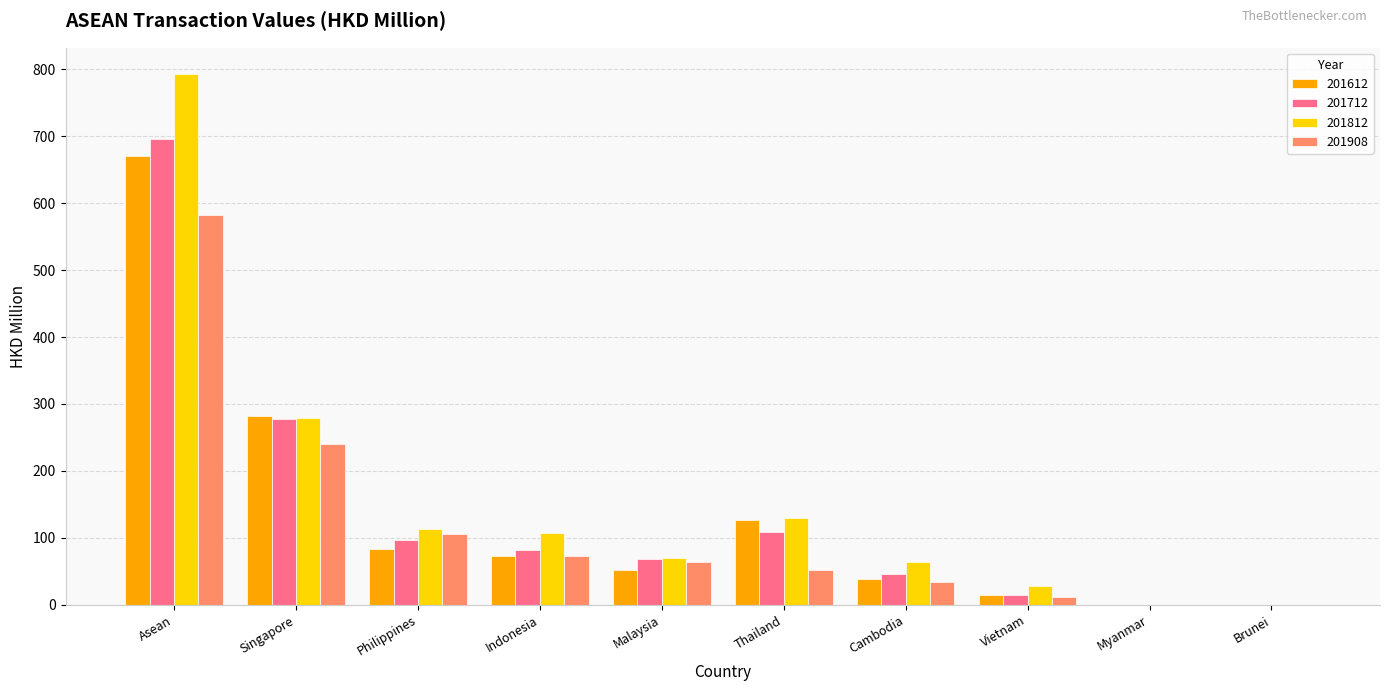

At which category is the sum across all series the highest?

Asean